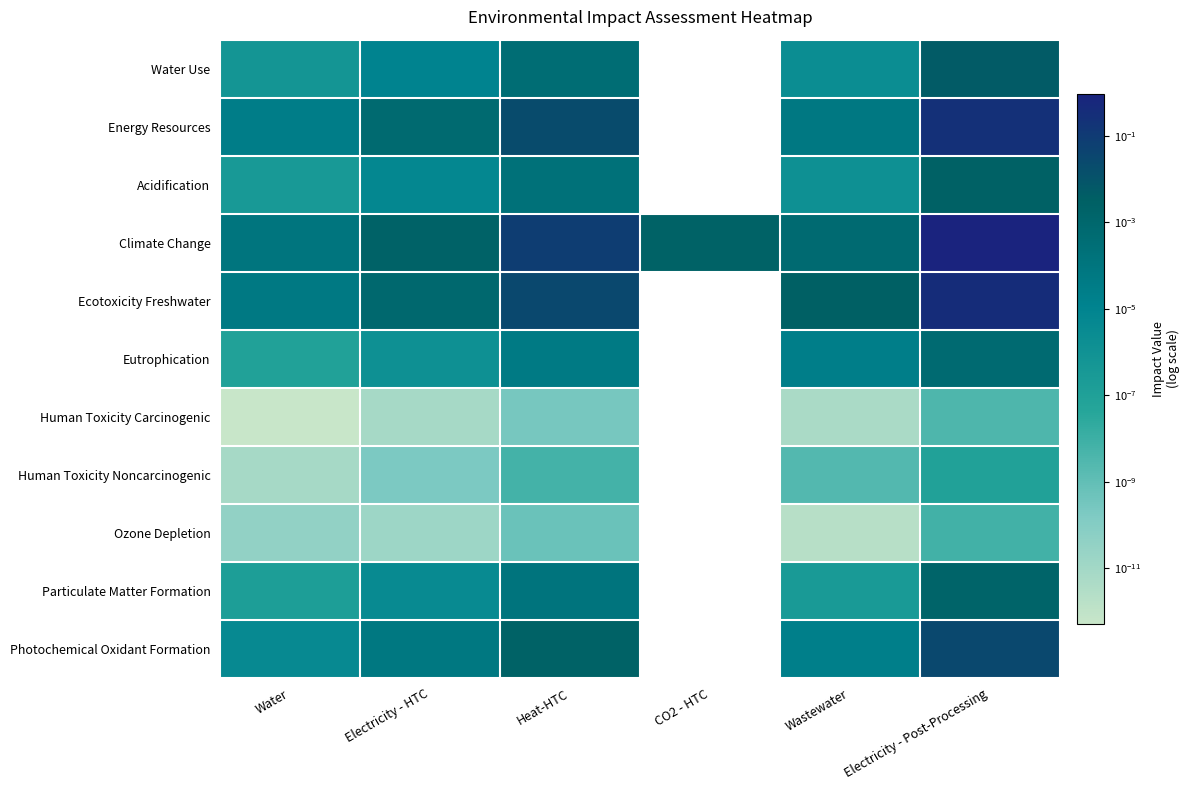

The Photochemical Oxidant Formation series shows 0.0 at Wastewater. True or false?

True